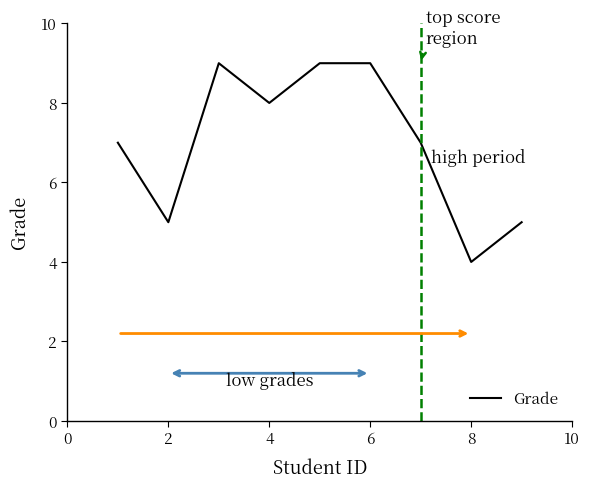

What is the smallest value displayed?

4